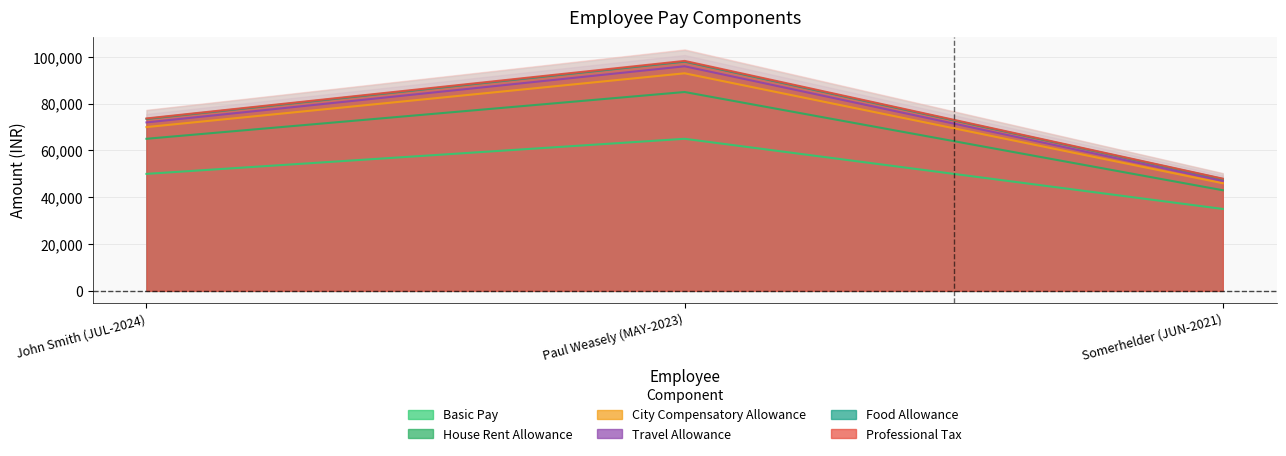

List the series in order of their peak value, lowest first.

Basic Pay, House Rent Allowance, Travel Allowance, City Compensatory Allowance, Food Allowance